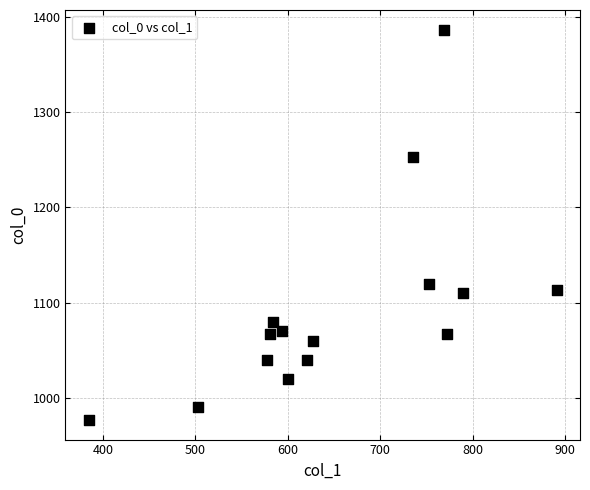

What Y value in the scatter plot is closest to 1181?

1120.0